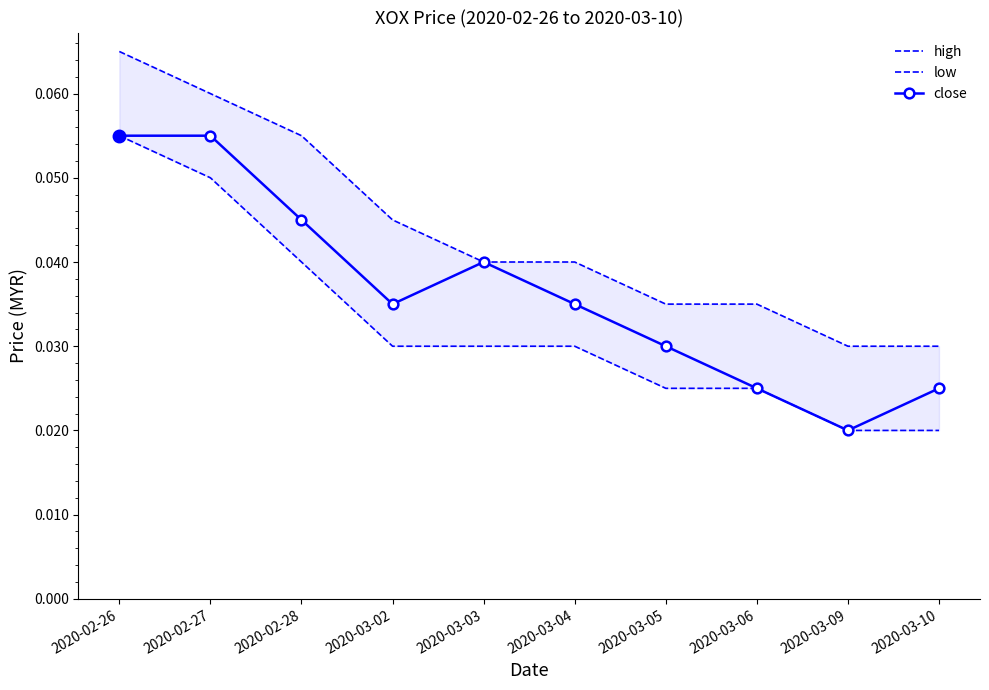

What is the label of the 5th point from the left?

2020-03-03